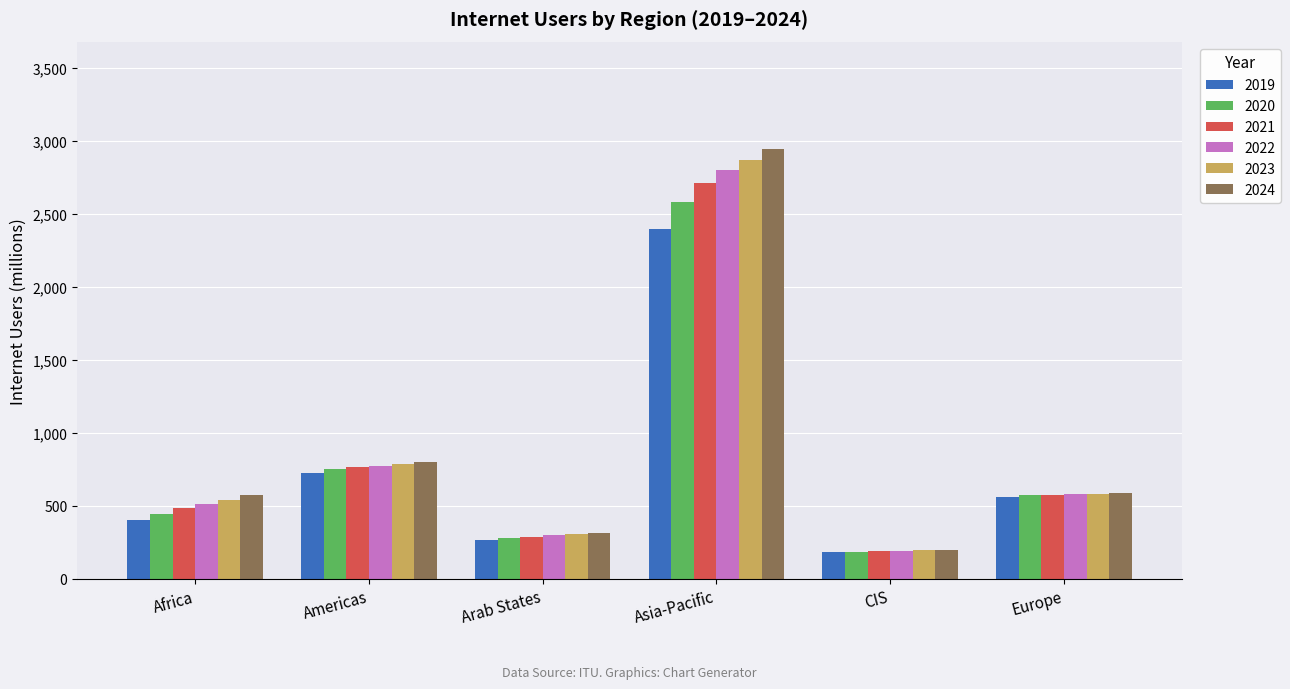

Is the value of 2024 at Asia-Pacific greater than the value of 2019 at CIS?

Yes